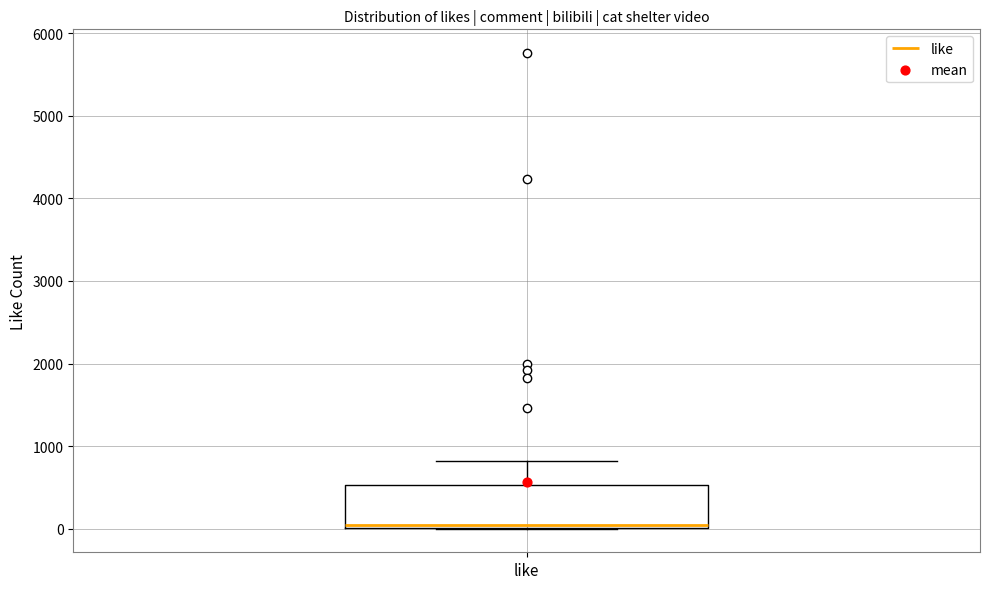

Transcribe this box plot: give where the median line is, the range the box spans, and where the two whiskers end, as read against the y-axis. The values are not printed on the chart, so give them approximately, as read against the axis.

median 0, box 0 to 500, whiskers 0 to 800